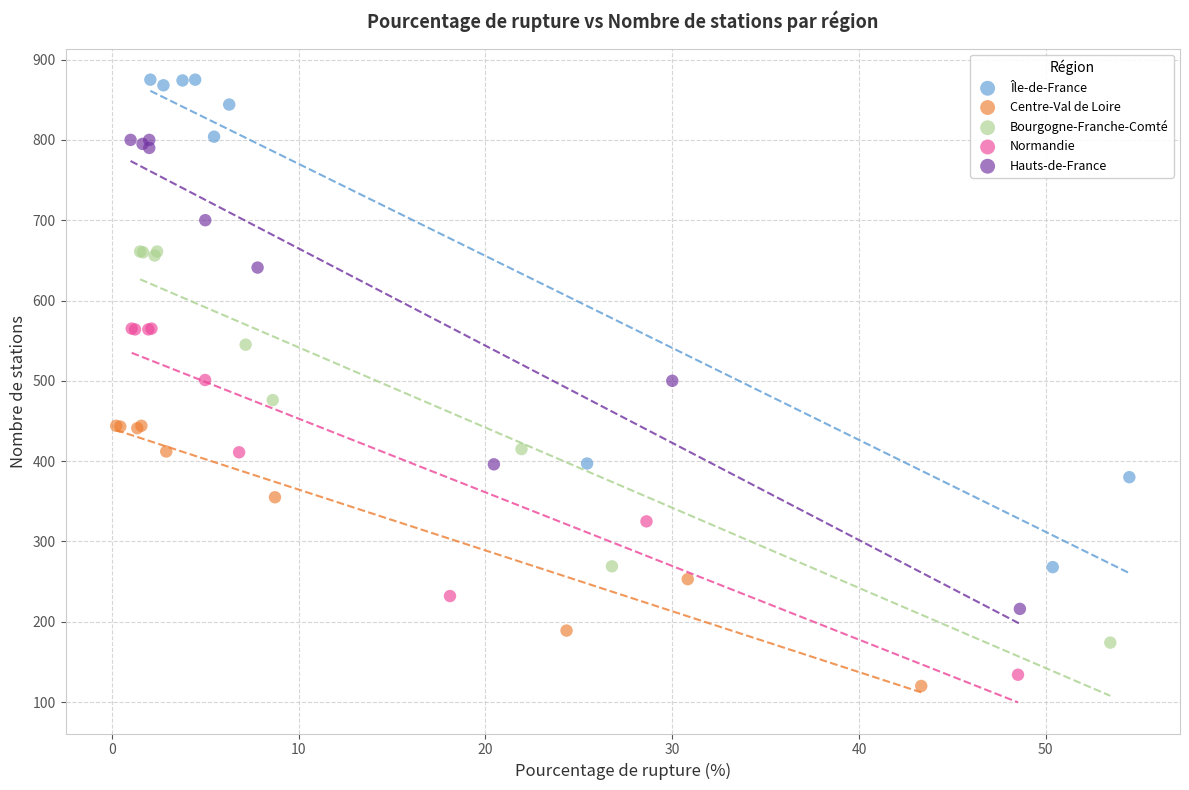

Which series reaches the maximum Y coordinate?

Île-de-France